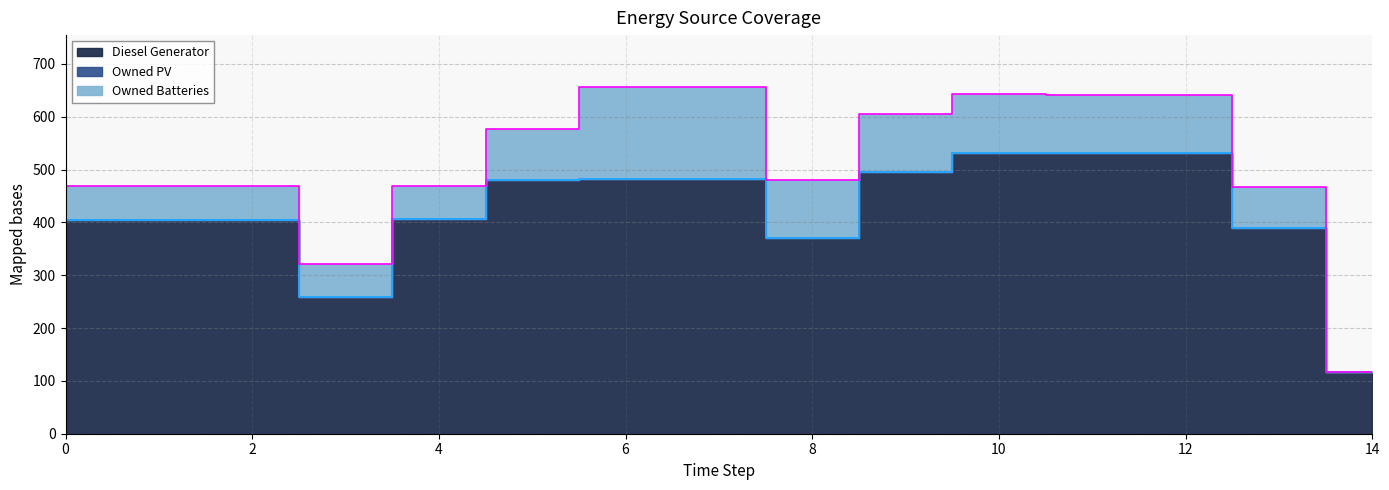

At how many categories does at least one series exceed 230?

14